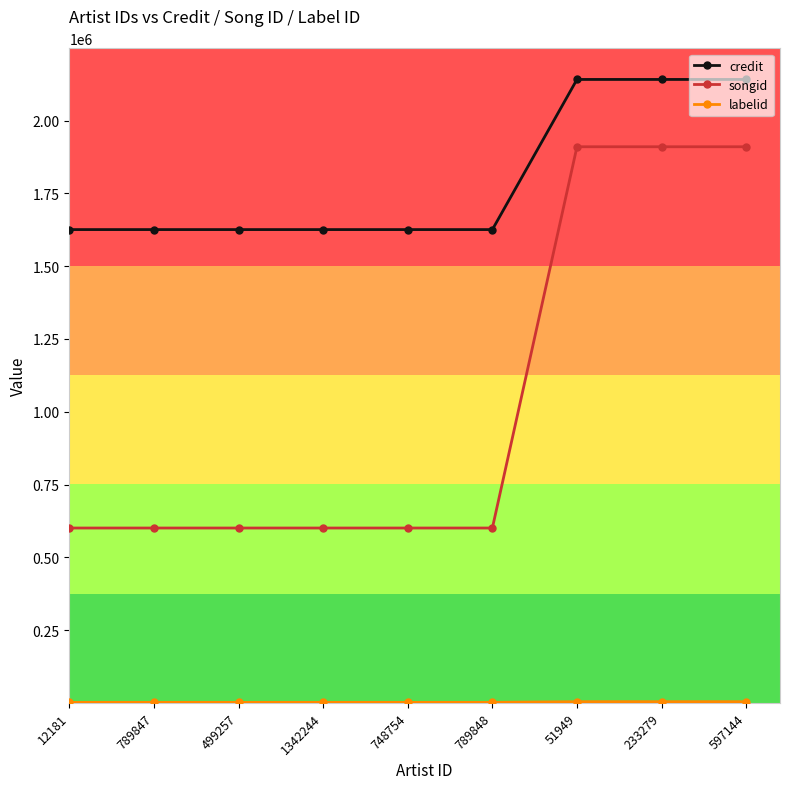

What is the sum of all songid values?

9334533